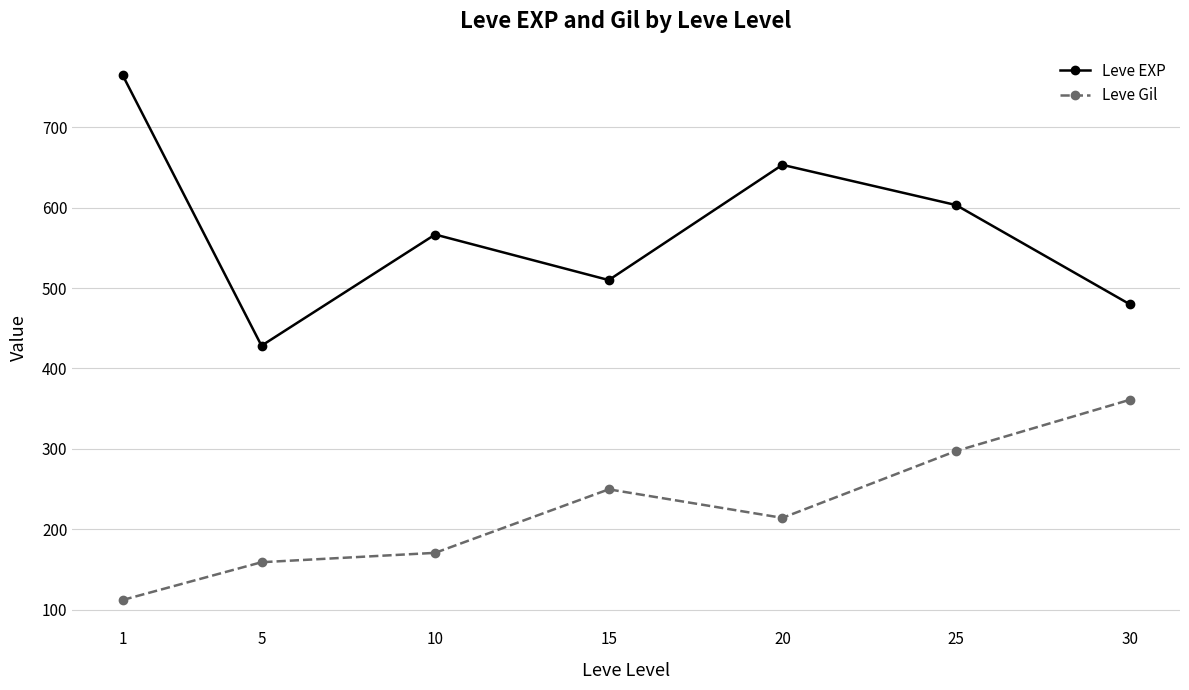

Rank the series at 10 from highest to lowest value.

Leve EXP, Leve Gil